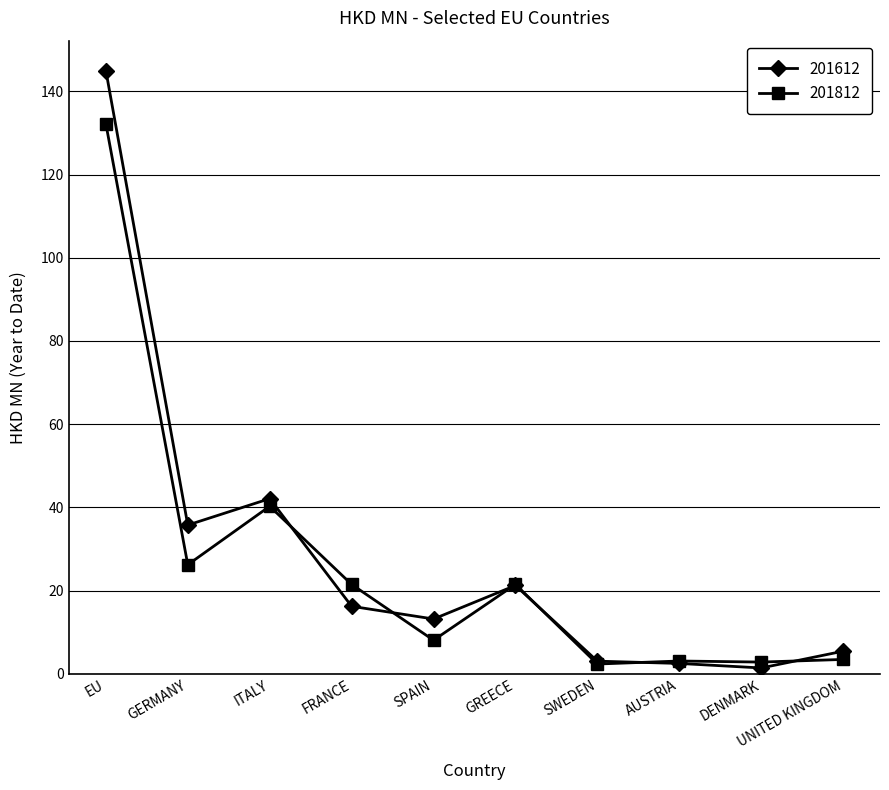

Between which two adjacent categories do 201612 and 201812 first intersect?

ITALY and FRANCE